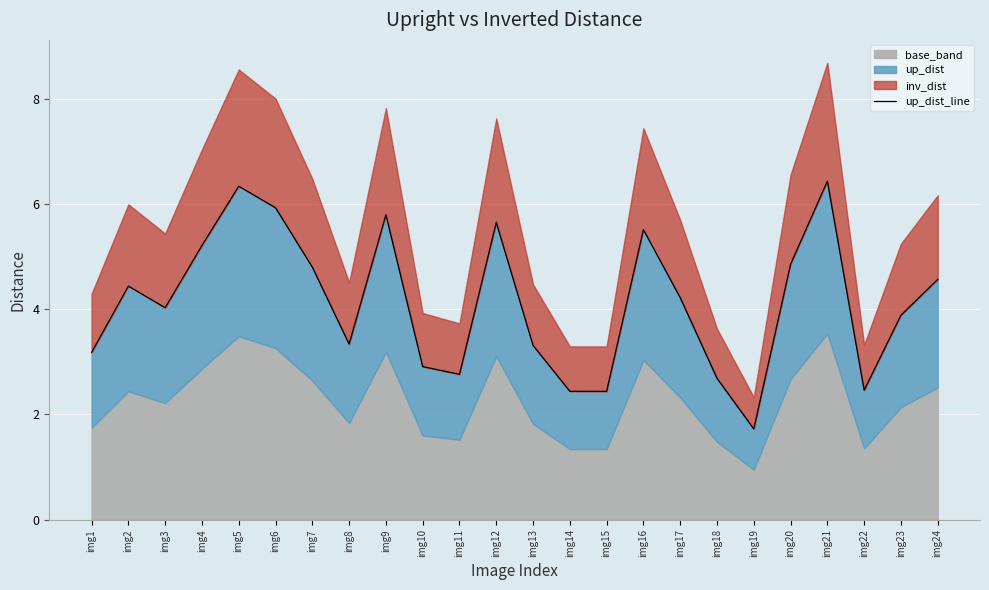

Where does the data first go above 4?

img2